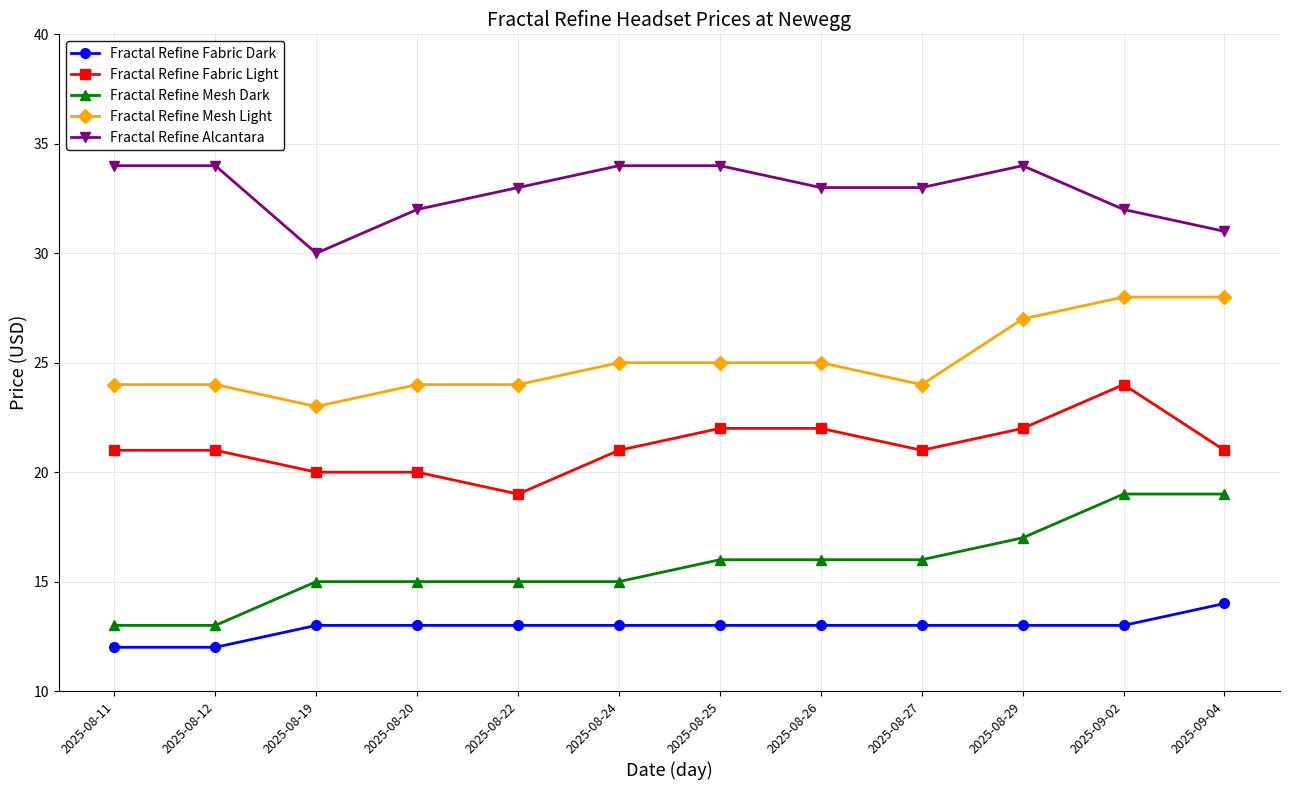

True or false: Fractal Refine Mesh Light and Fractal Refine Fabric Dark cross at least once.

False